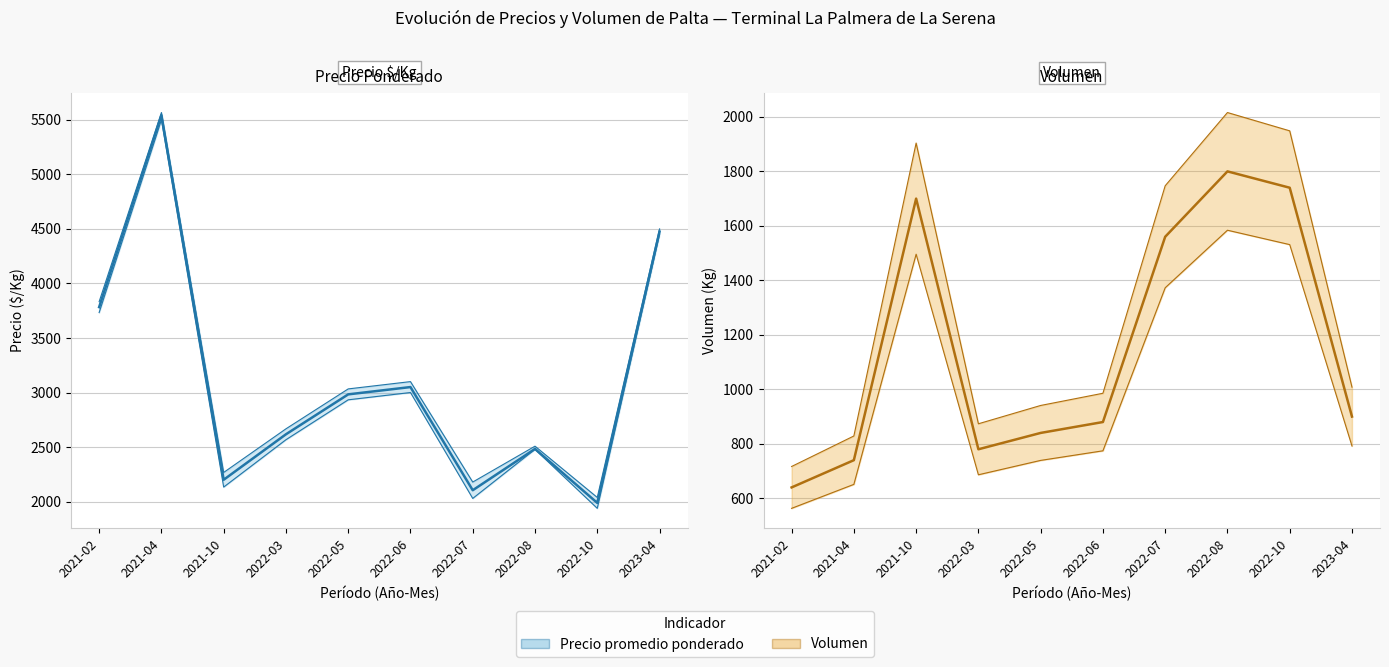

What position from the right is 2023-04?

1